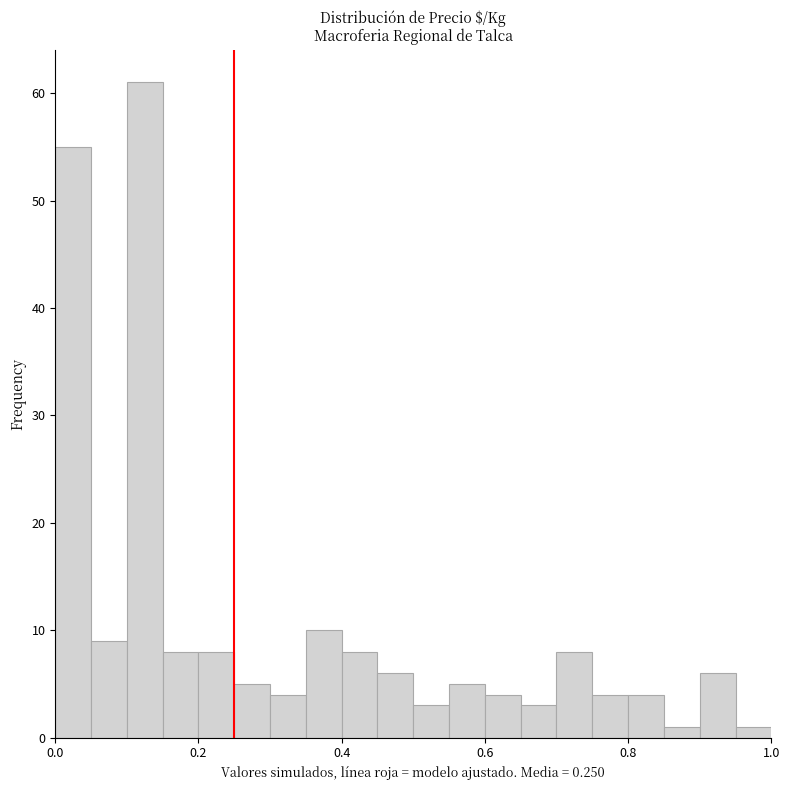

Around what value on the x-axis is the tallest bar? Give the approximate position of its centre, as read against the axis.

0.12